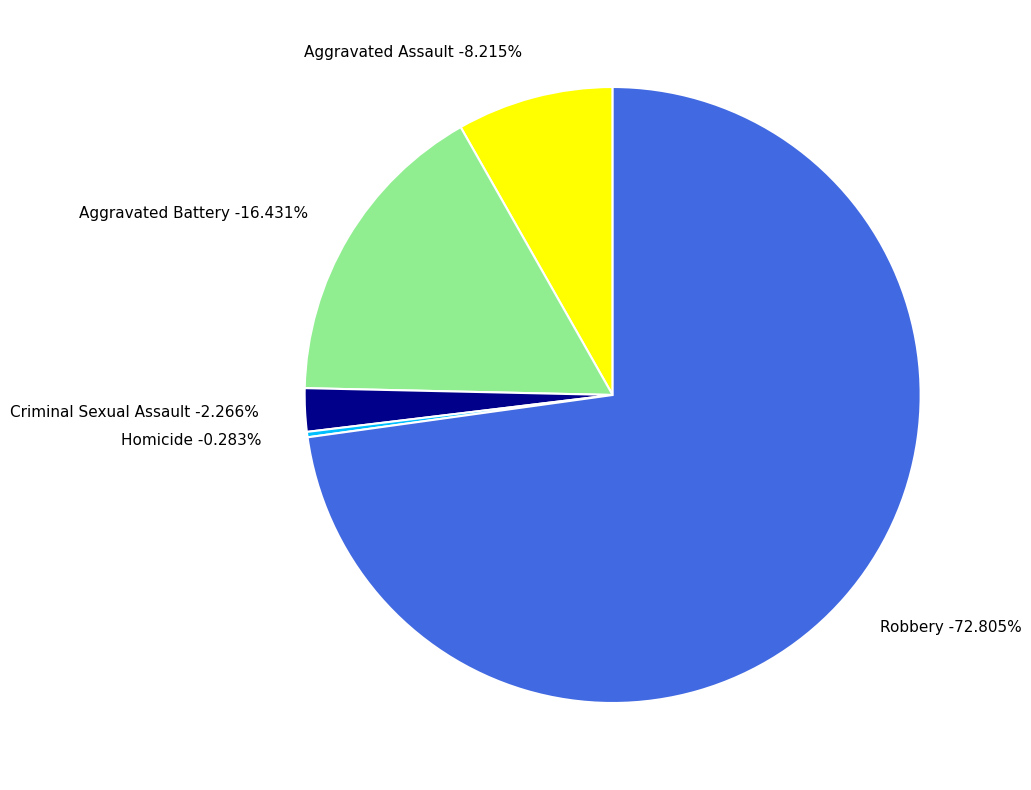

What percentage is the Aggravated Assault slice, to the nearest percent?

8%